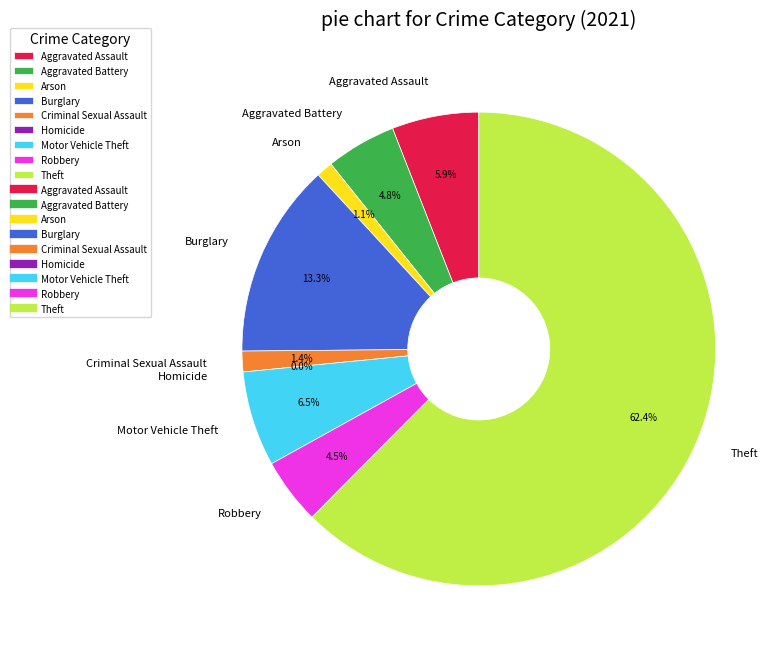

Which category has the smallest portion of the pie?

Homicide